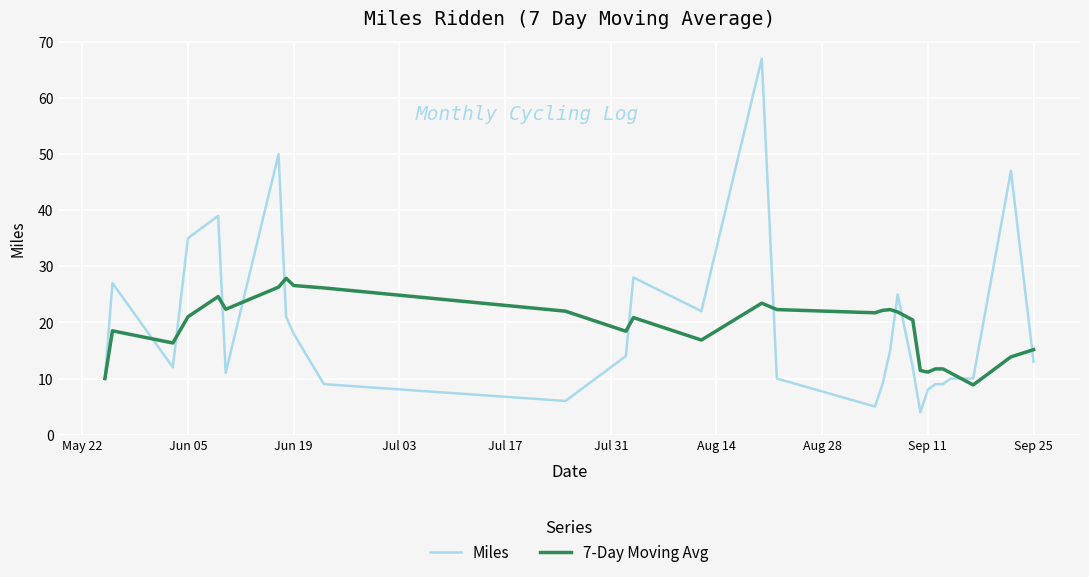

Which series has the widest spread of values?

Miles